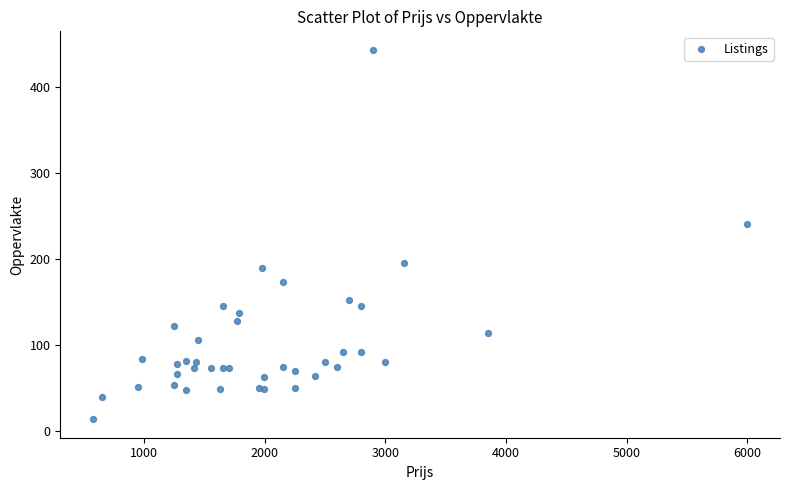

What Y value in the scatter plot is closest to 228?

241